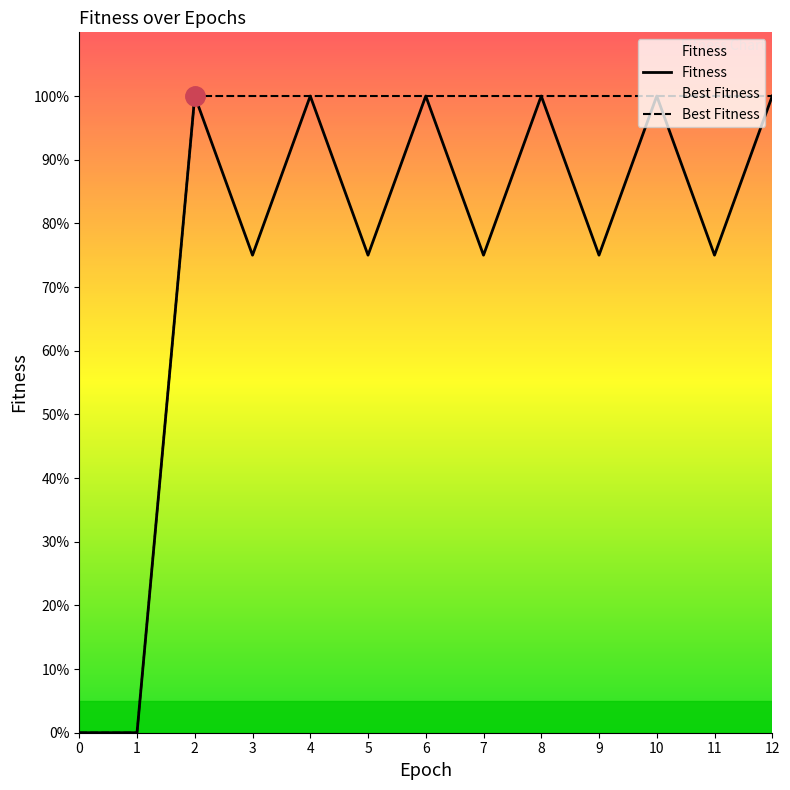

List the series in order of their peak value, highest first.

Fitness, Best Fitness